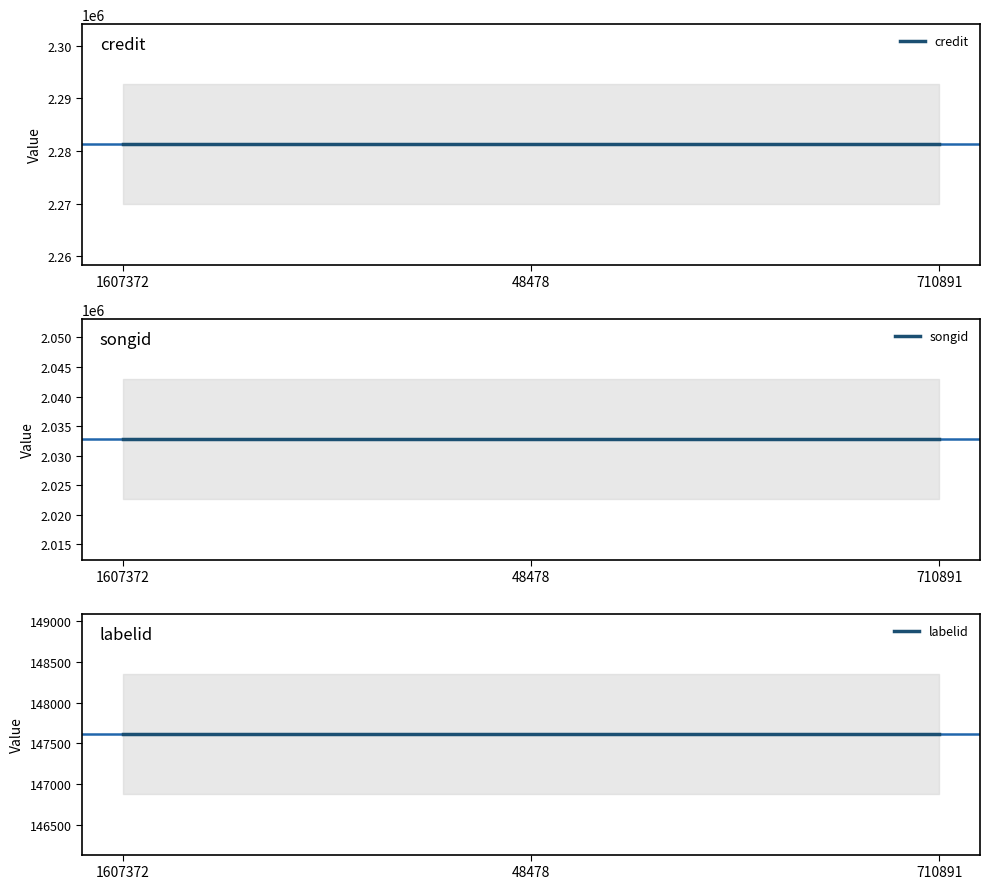

How many series are shown in this chart?

3